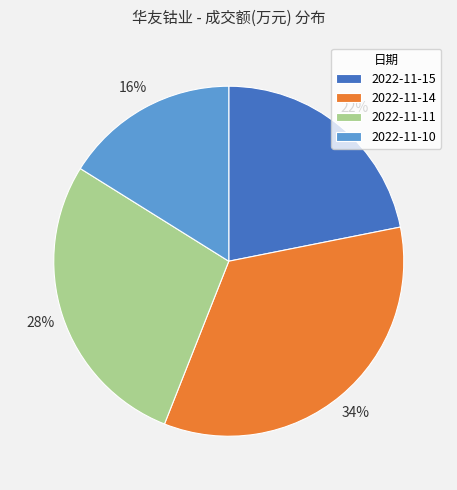

The 2022-11-11 slice represents 28% of the pie. True or false?

True